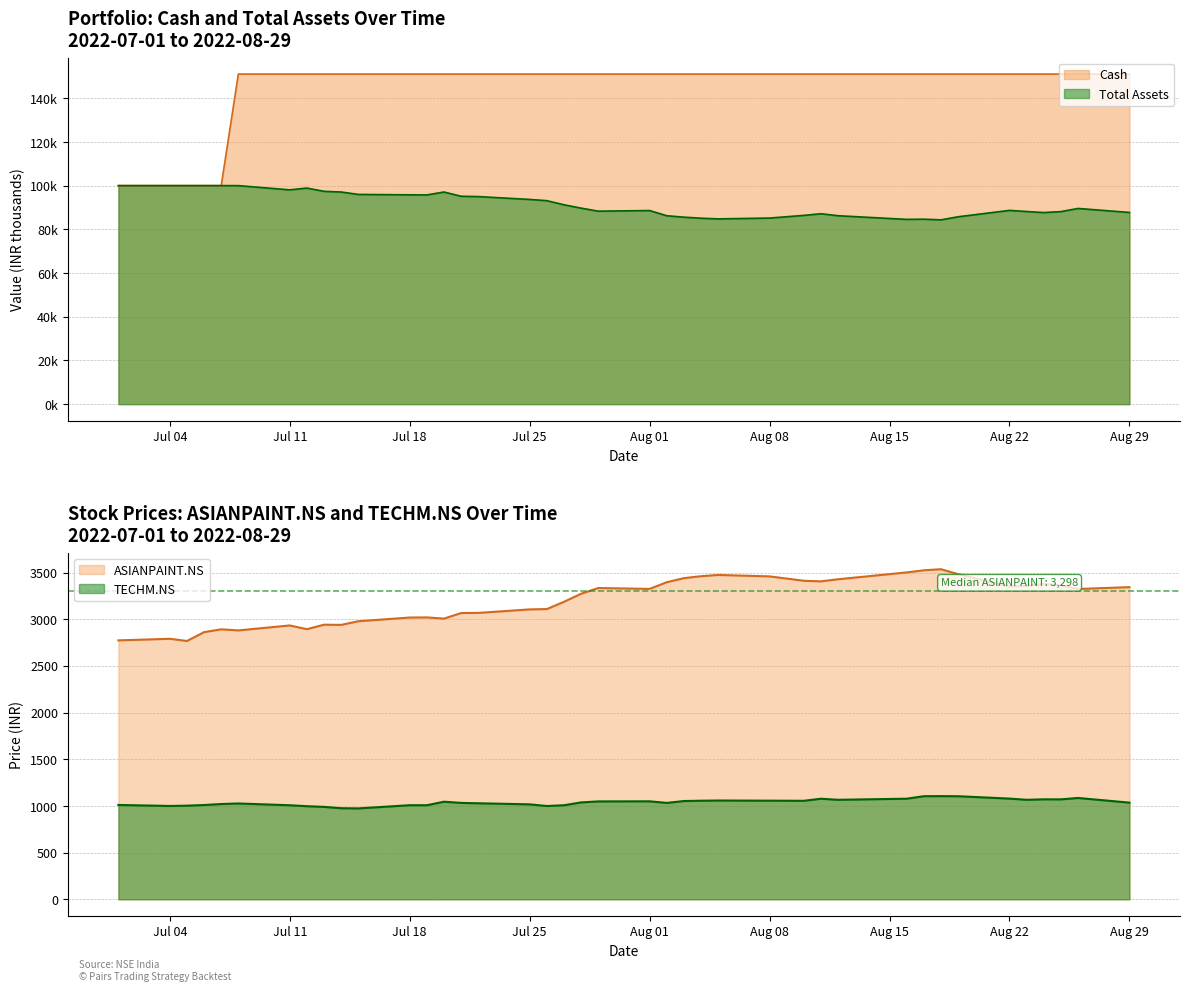

How many interior local peaks does the Total_Assets series have?

7